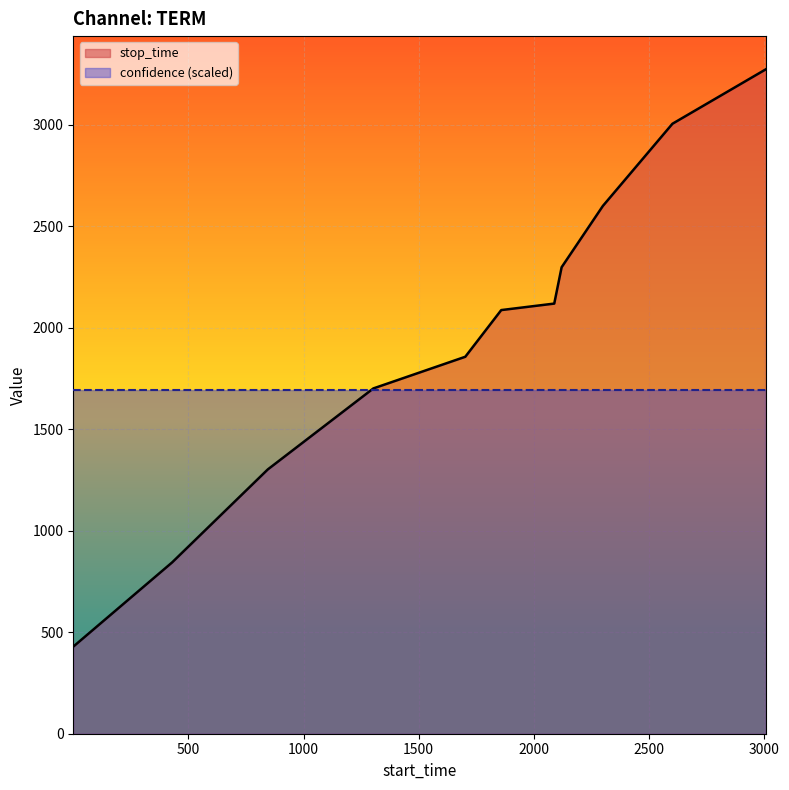

How many times do confidence (scaled) and stop_time cross each other?

1